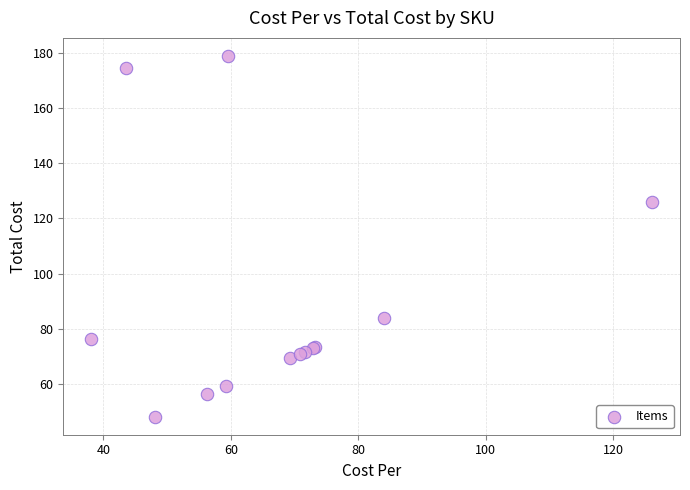

What Y value in the scatter plot is closest to 113?

126.1